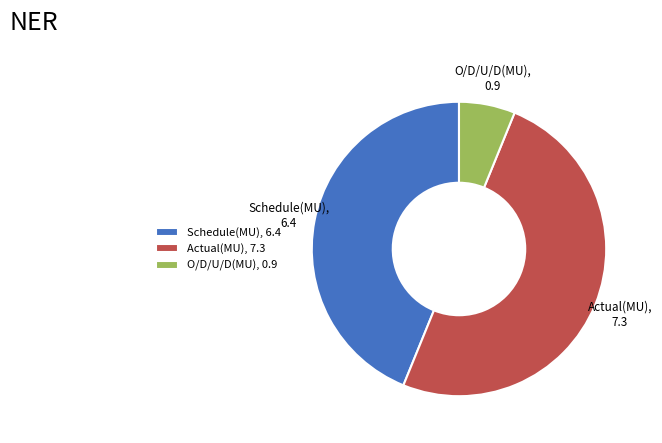

Which category has the biggest portion of the pie?

Actual(MU)